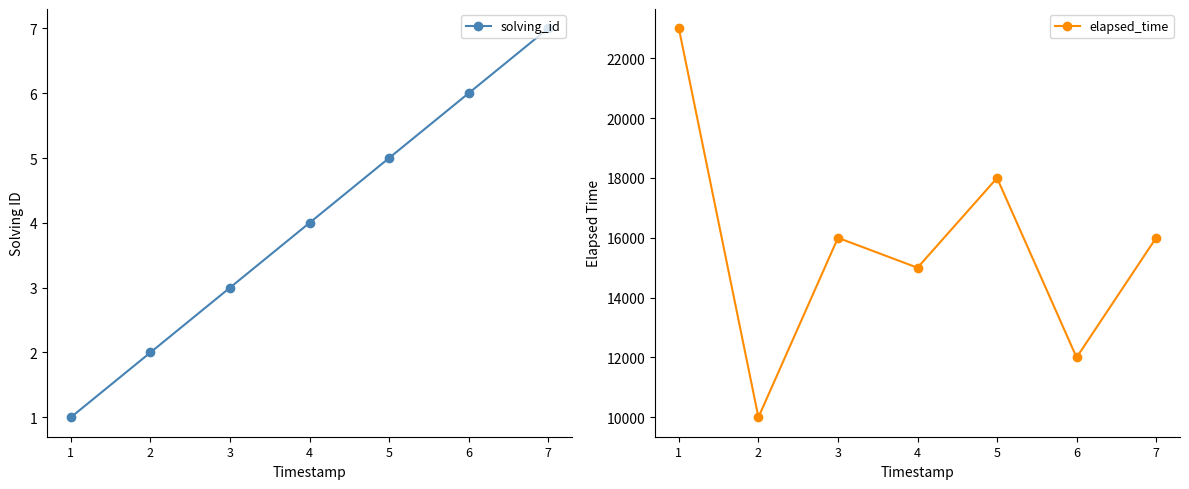

Reading right to left, extract all data points from this chart.

solving_id: 7	6	5	4	3	2	1
elapsed_time: 16000	12000	18000	15000	16000	10000	23000